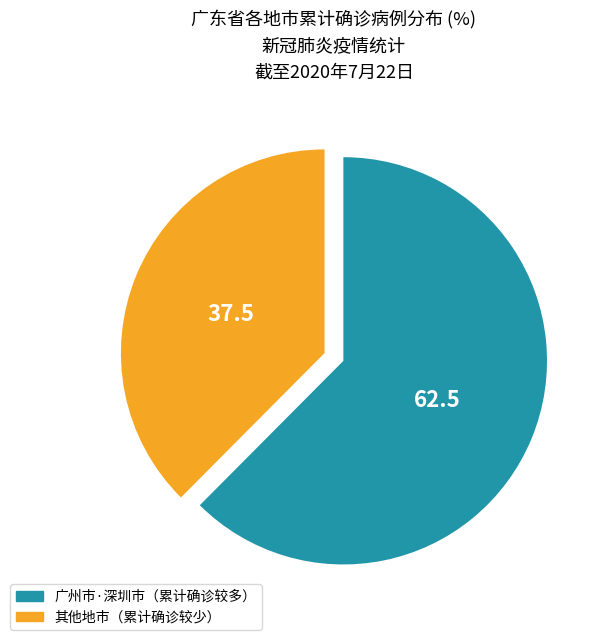

Is there a majority slice in this chart?

Yes